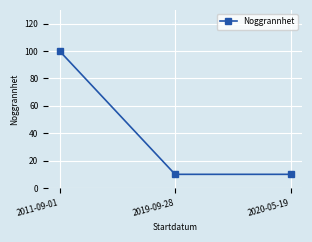

What is the label of the 2nd point from the right?

2019-09-28